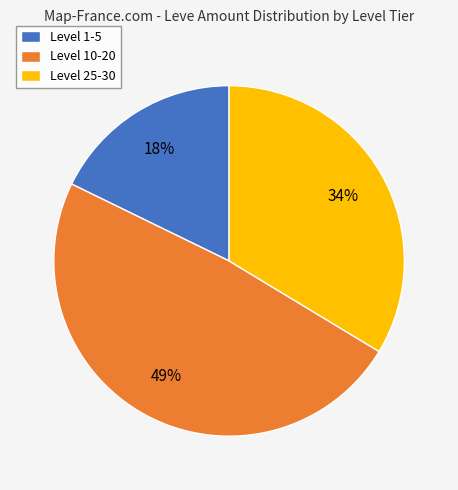

To the nearest percent, what percentage of the pie is Level 1-5?

18%